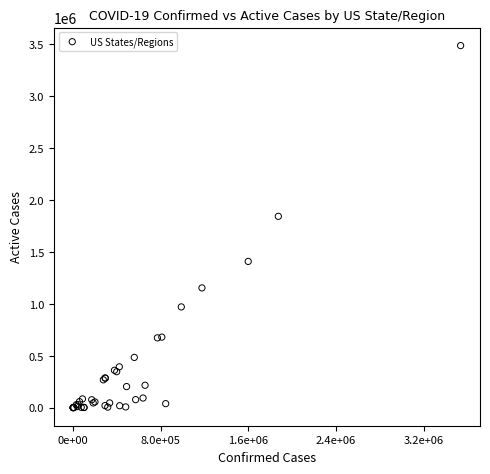

What Y value in the scatter plot is closest to 1743702?

1842858